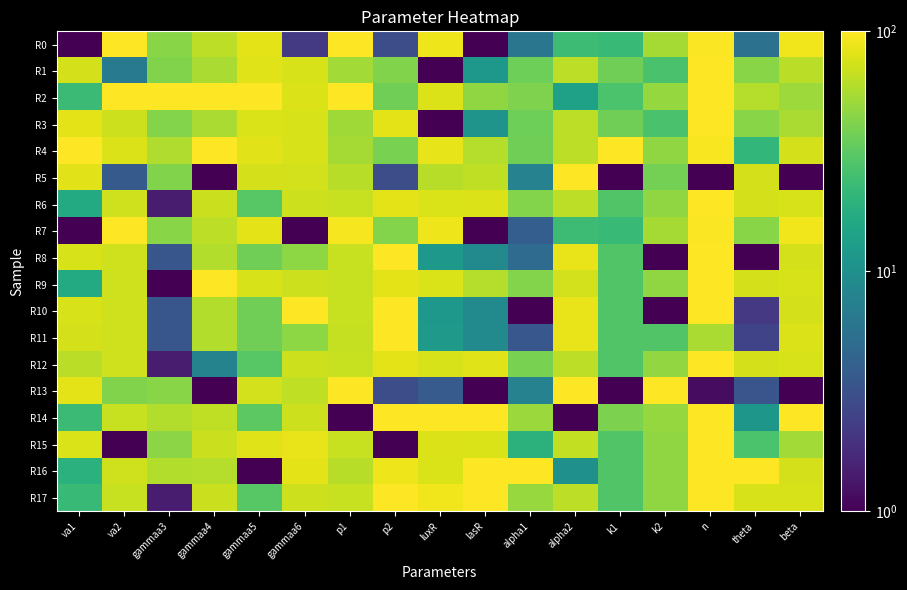

Between gammaa3 and lasR, which series saw the biggest shift?

R17